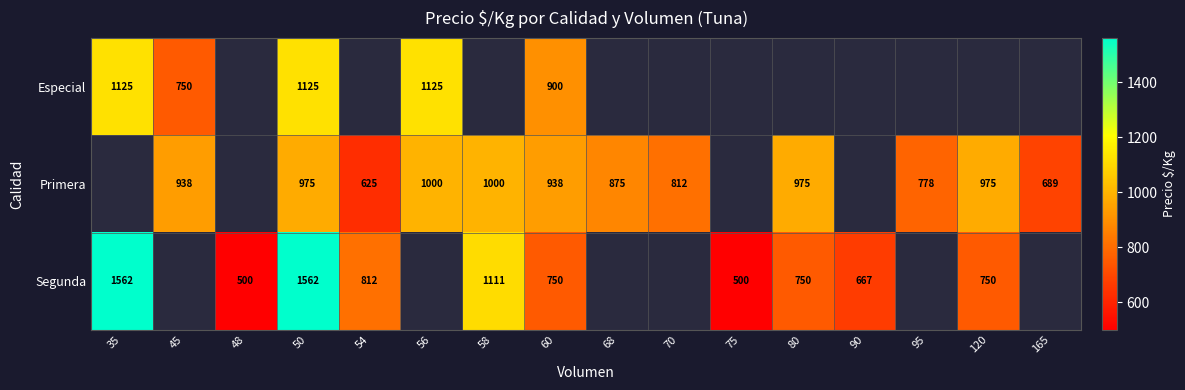

The value of Primera at 60 is 507. True or false?

False